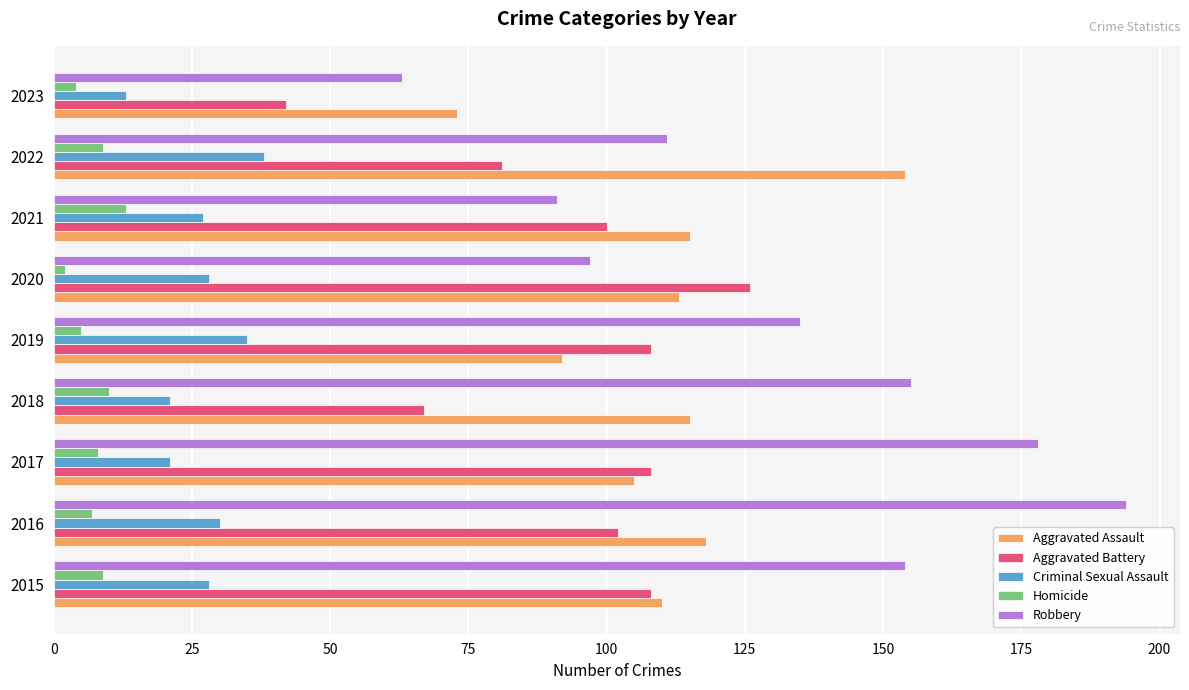

What are all the series names shown in the legend?

Aggravated Assault, Aggravated Battery, Criminal Sexual Assault, Homicide, Robbery